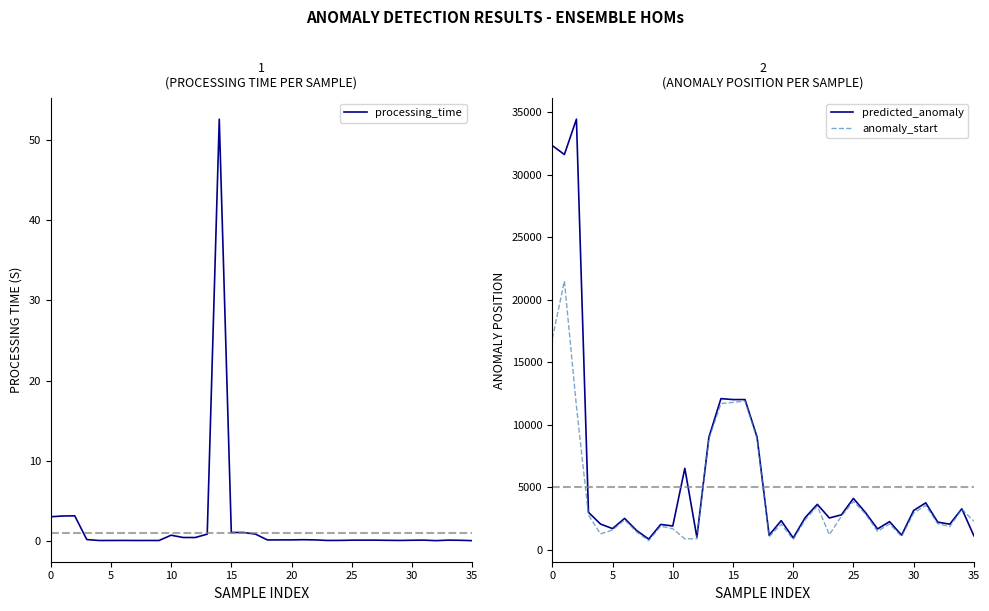

Which series has the largest range (max minus min)?

predicted_anomaly